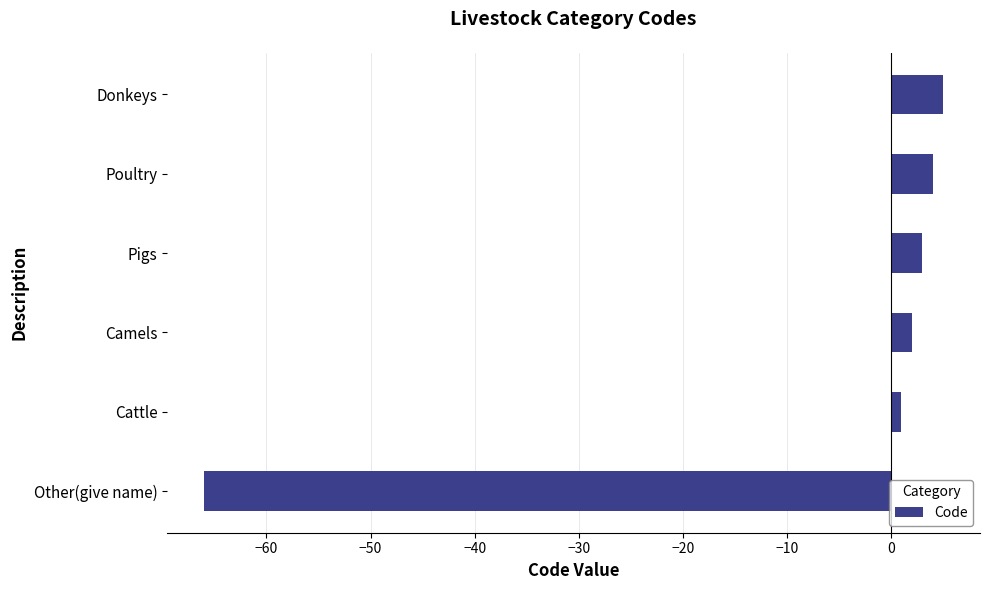

How many data points are less than 3?

3